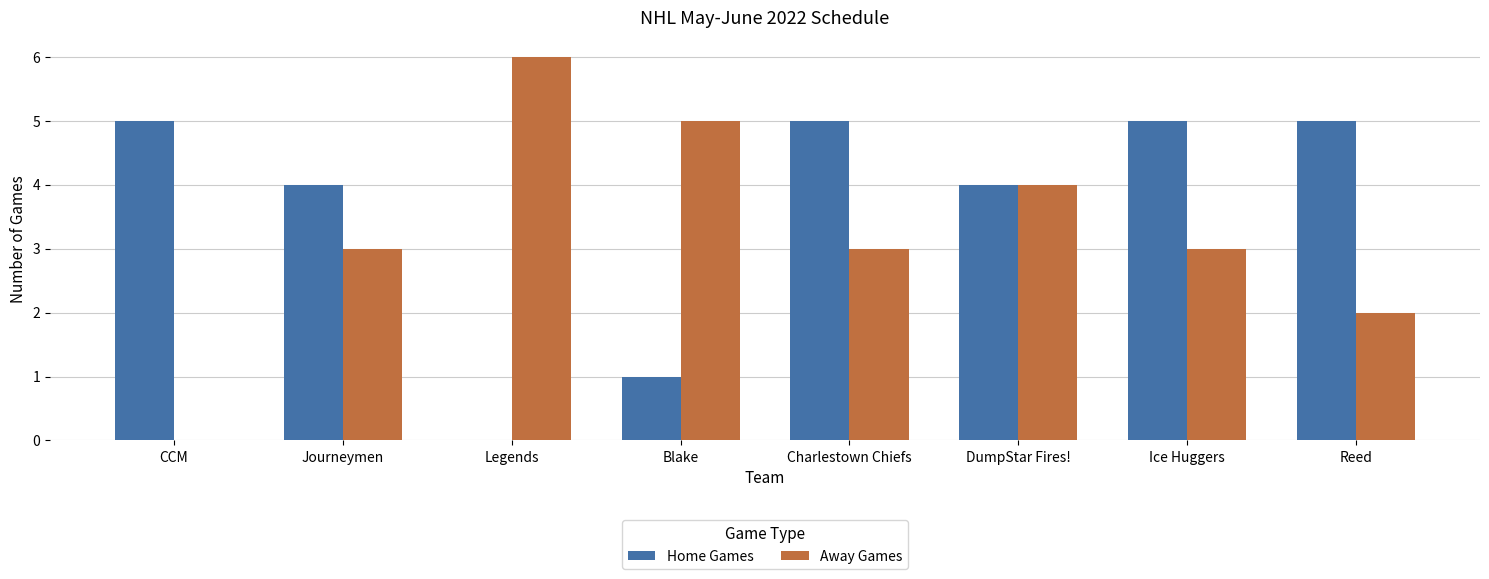

The Home Games series shows 2 at DumpStar Fires!. True or false?

False